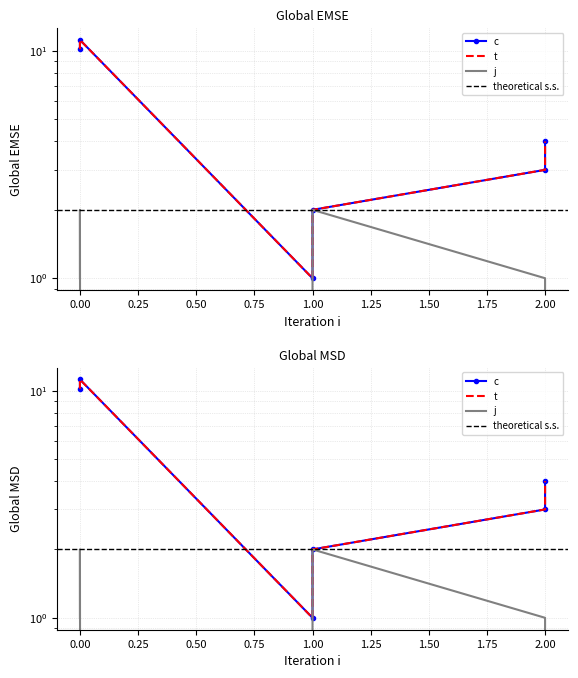

At which category does c reach its first local valley?

1